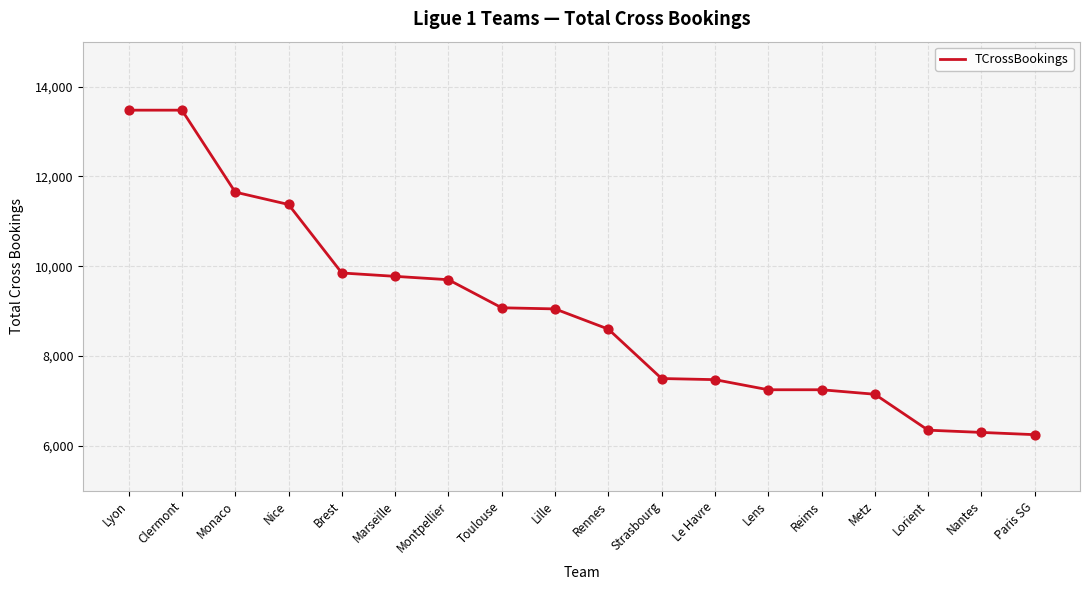

Approximately how many times larger is the value at Lorient compared to Rennes?

0.7